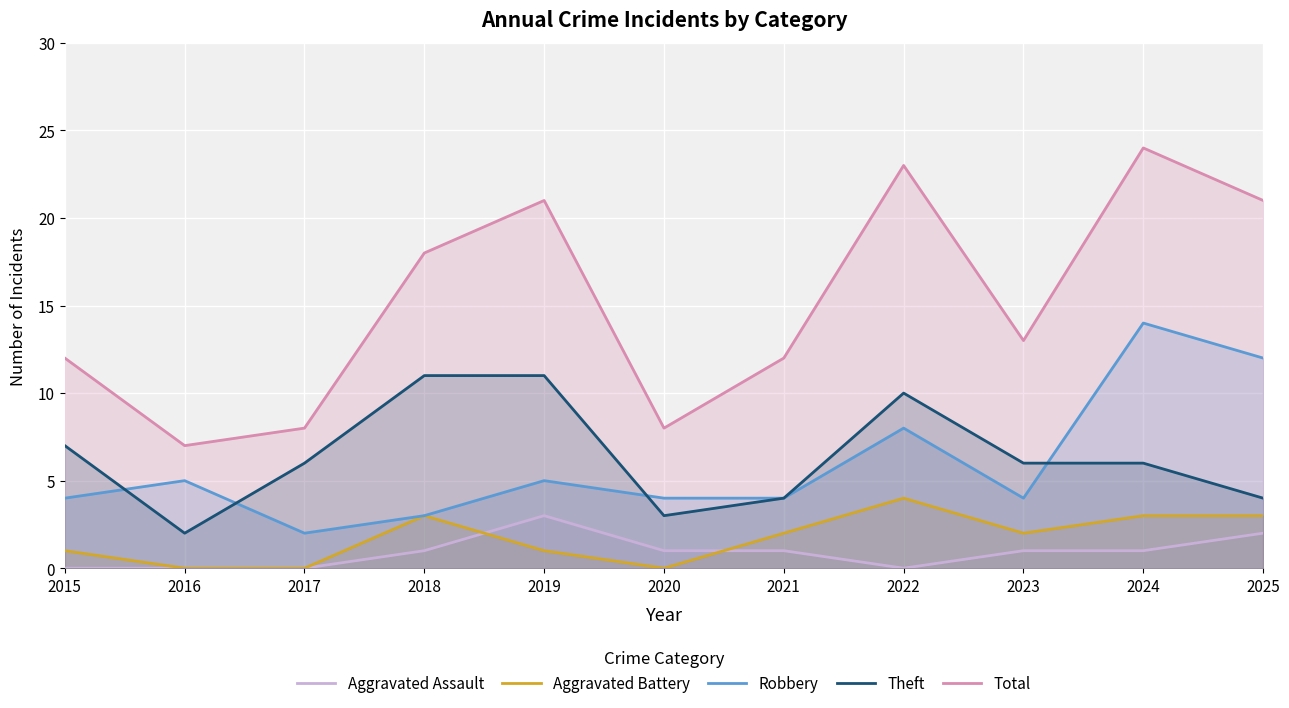

Count the number of categories in the chart.

11